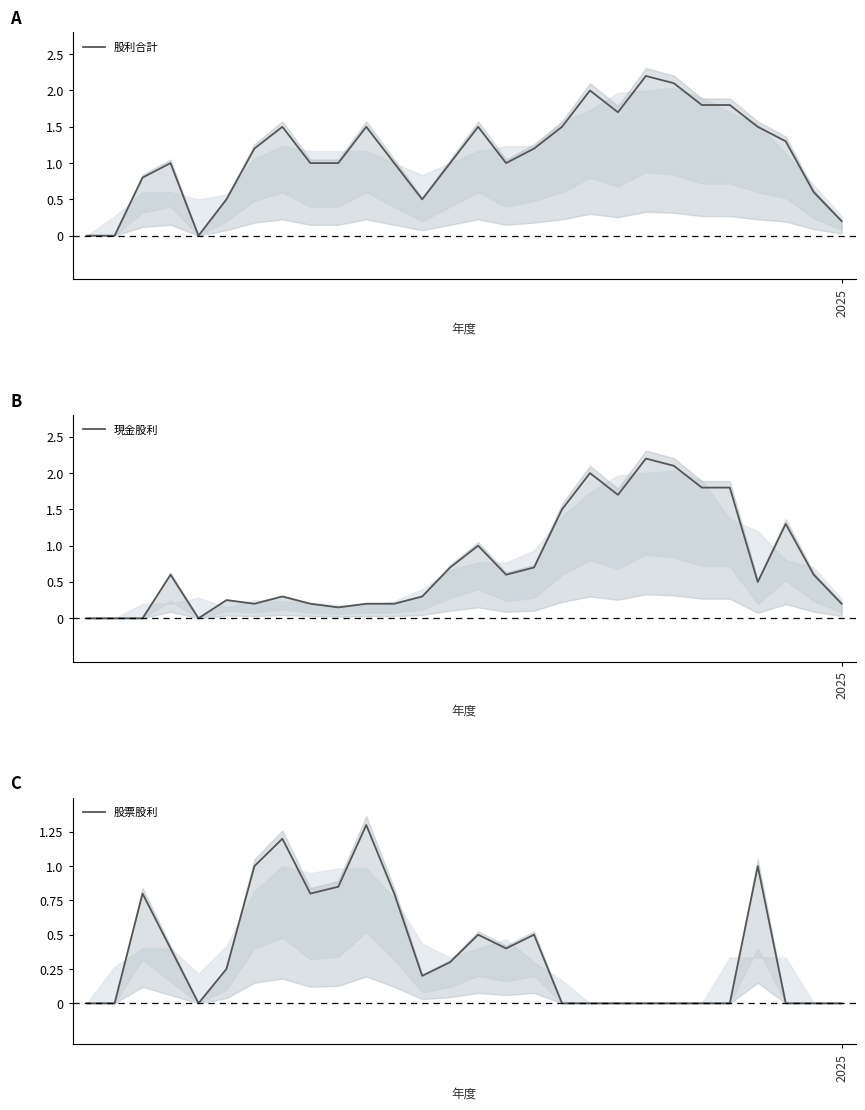

Rank the series by their maximum value, from highest to lowest.

股利合計, 現金股利, 股票股利